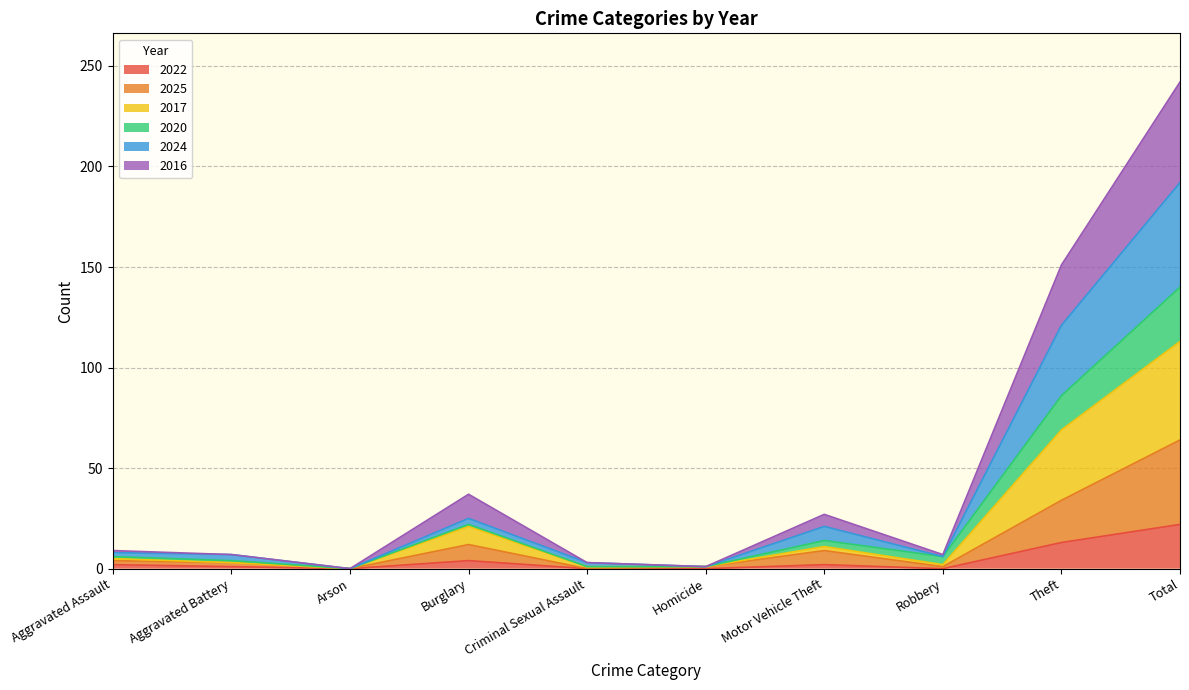

Between Theft and Motor Vehicle Theft, which is larger?

Theft